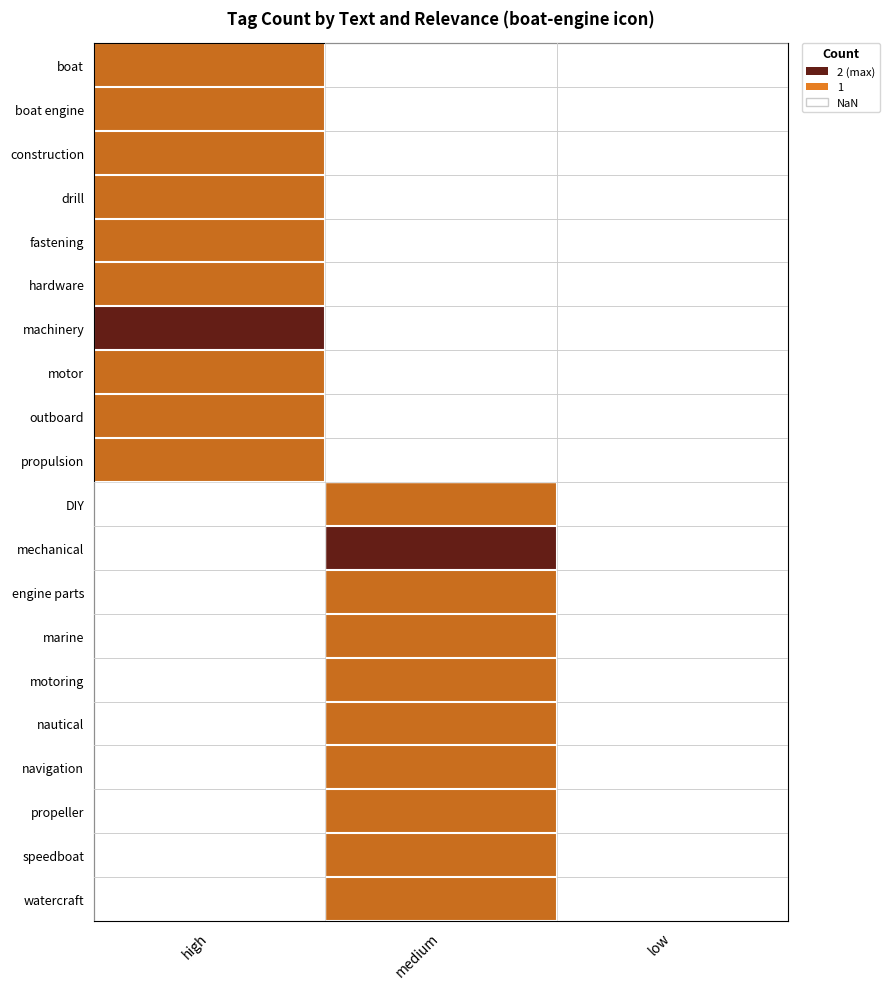

Is the value of nautical at medium greater than the value of watercraft at low?

No